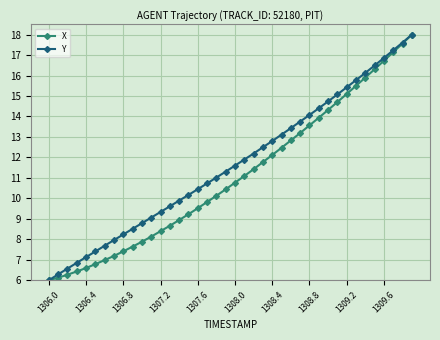

How many data points in X are less than 10?

18